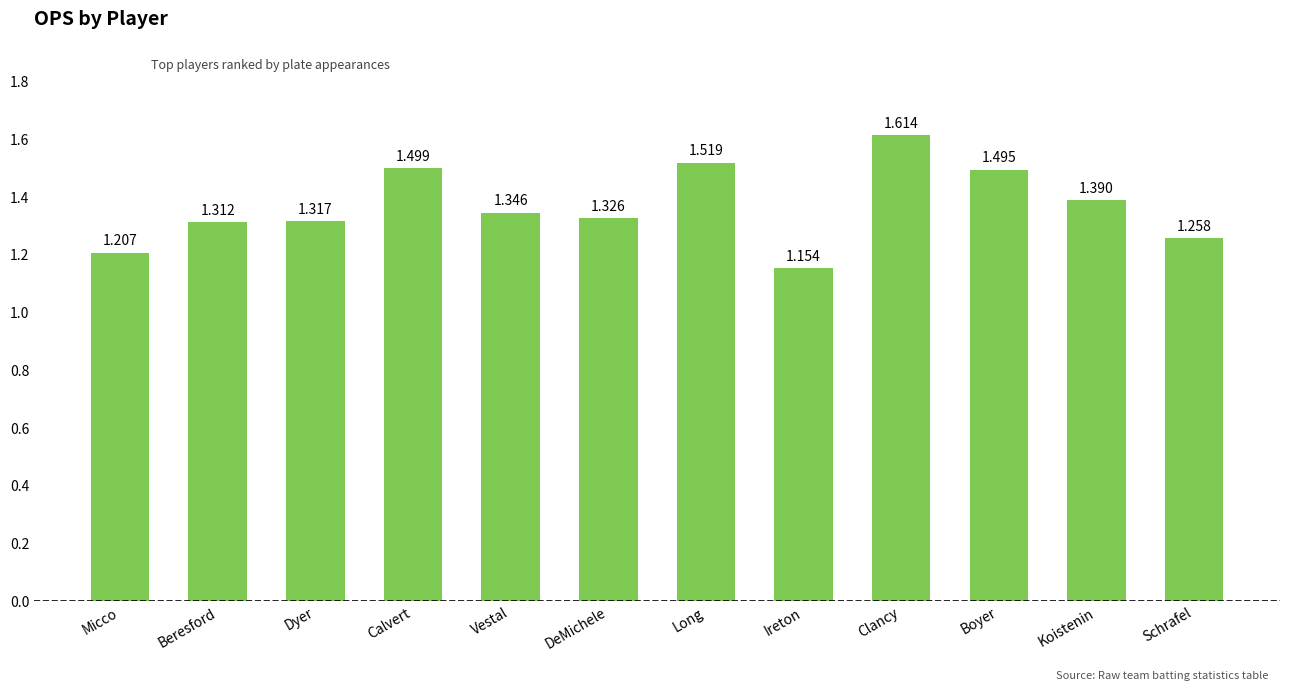

Which label corresponds to the smallest value in the chart?

Ireton